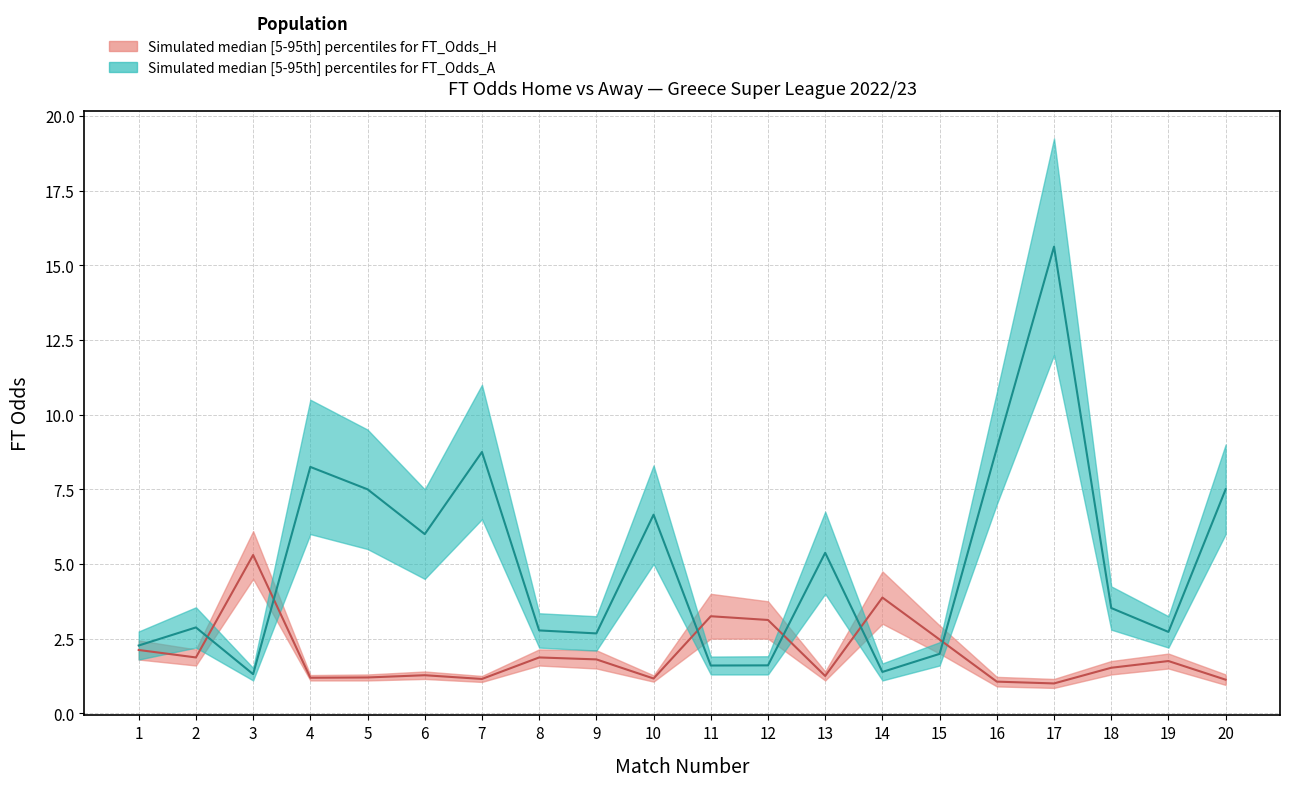

What is the average value of the FT_Odds_H_upper series?

2.0